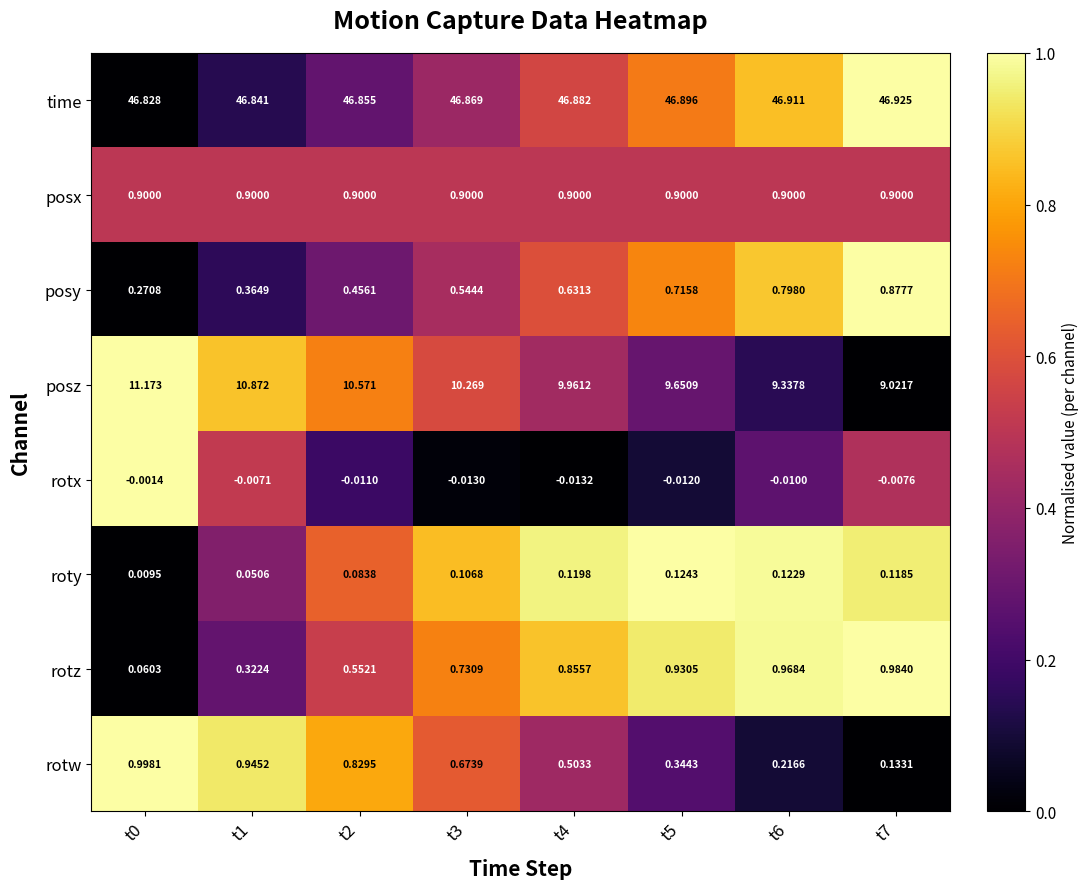

Which series has the largest total across all categories?

time